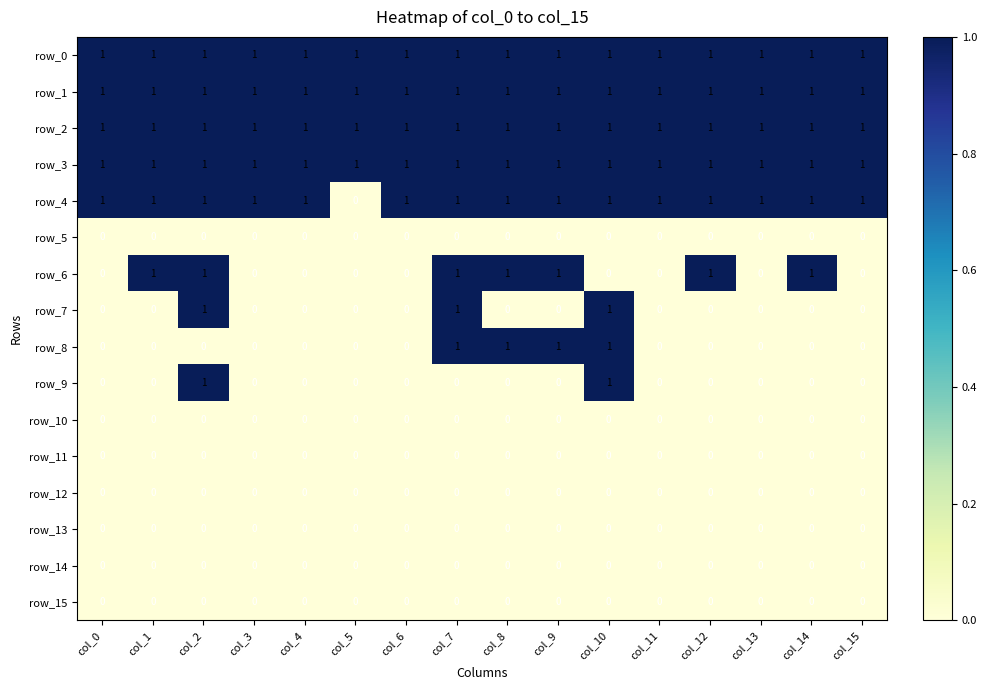

What is the difference between the second highest and second lowest values in the row_8 series?

1